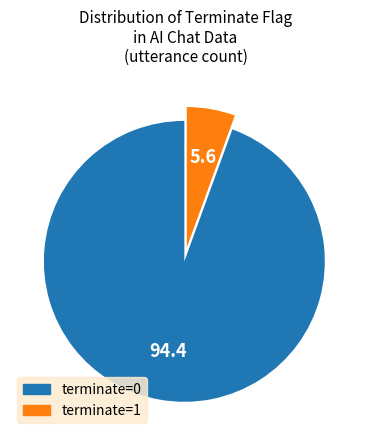

Between terminate=0 and terminate=1, which is larger?

terminate=0